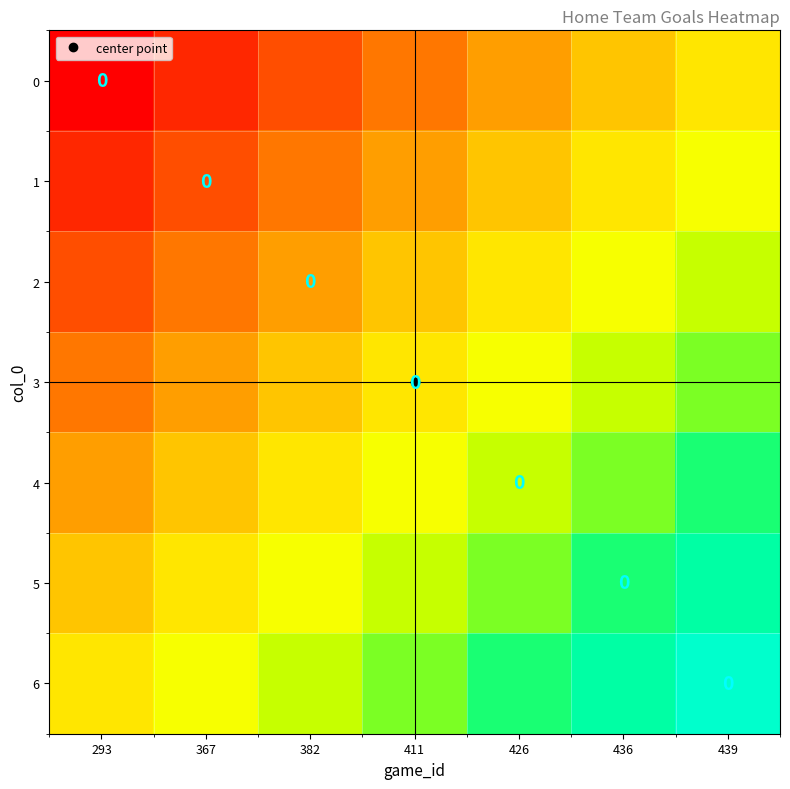

What is the difference between the maximum and minimum values in the 3 series?

0.5